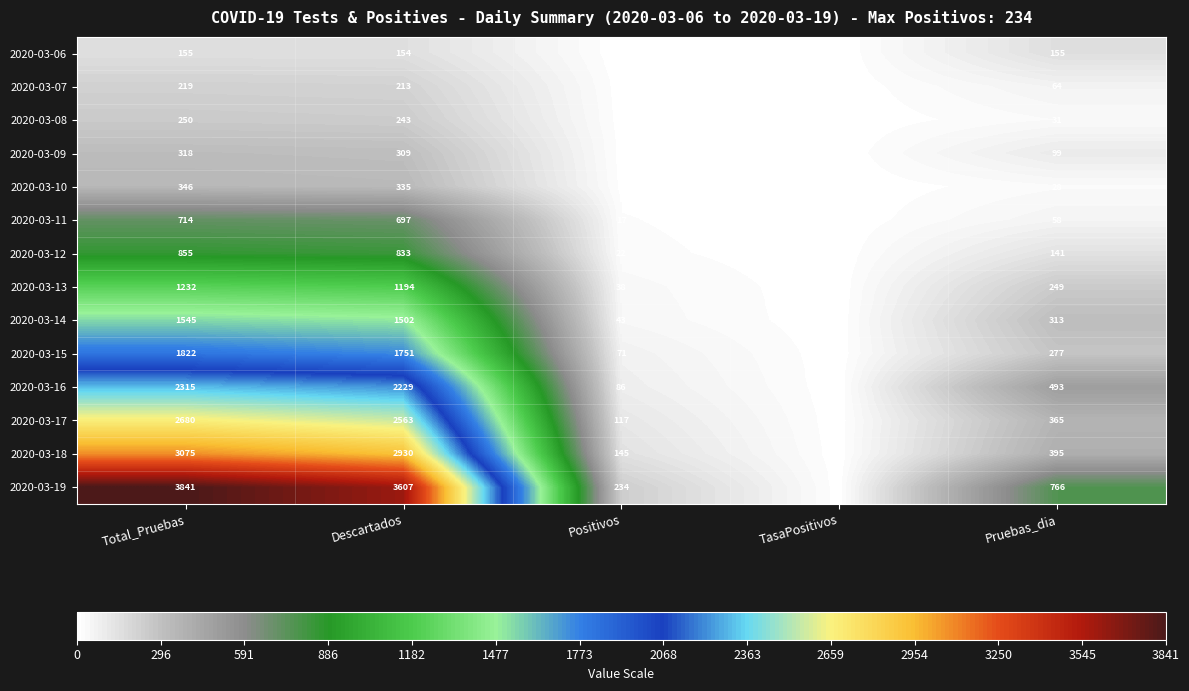

At which label does 2020-03-10 first exceed 28?

Total_Pruebas